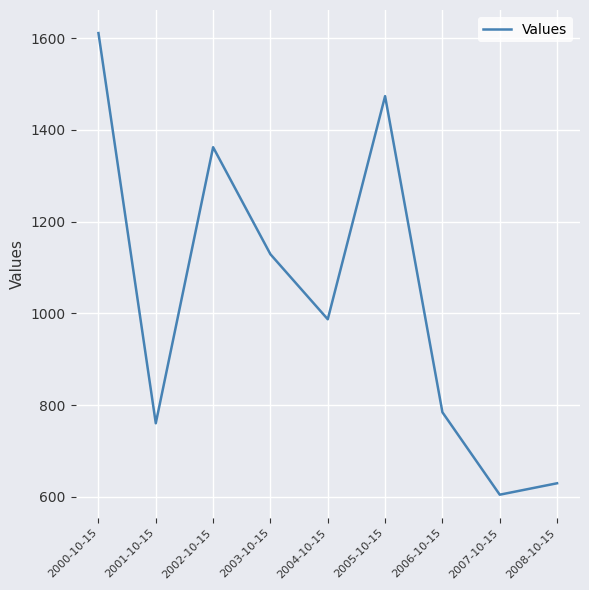

What is the difference between the second highest and second lowest values?

843.9